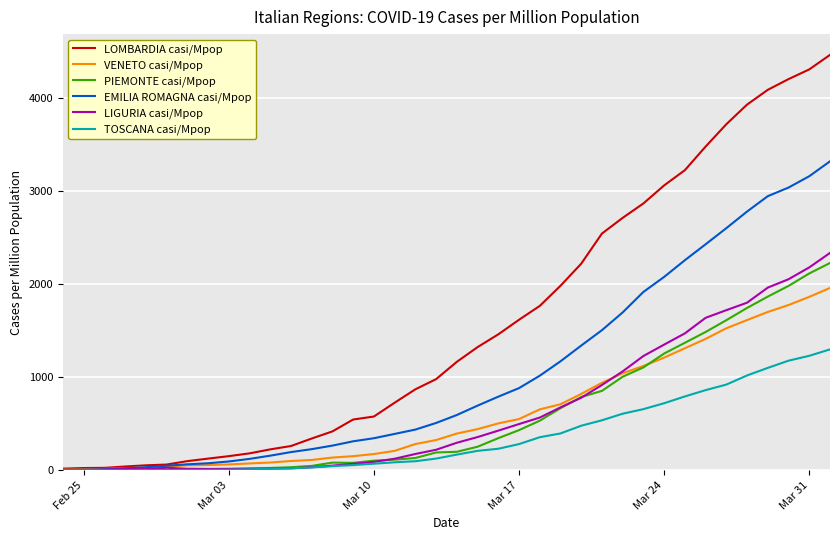

What is the greatest value displayed?

4468.9